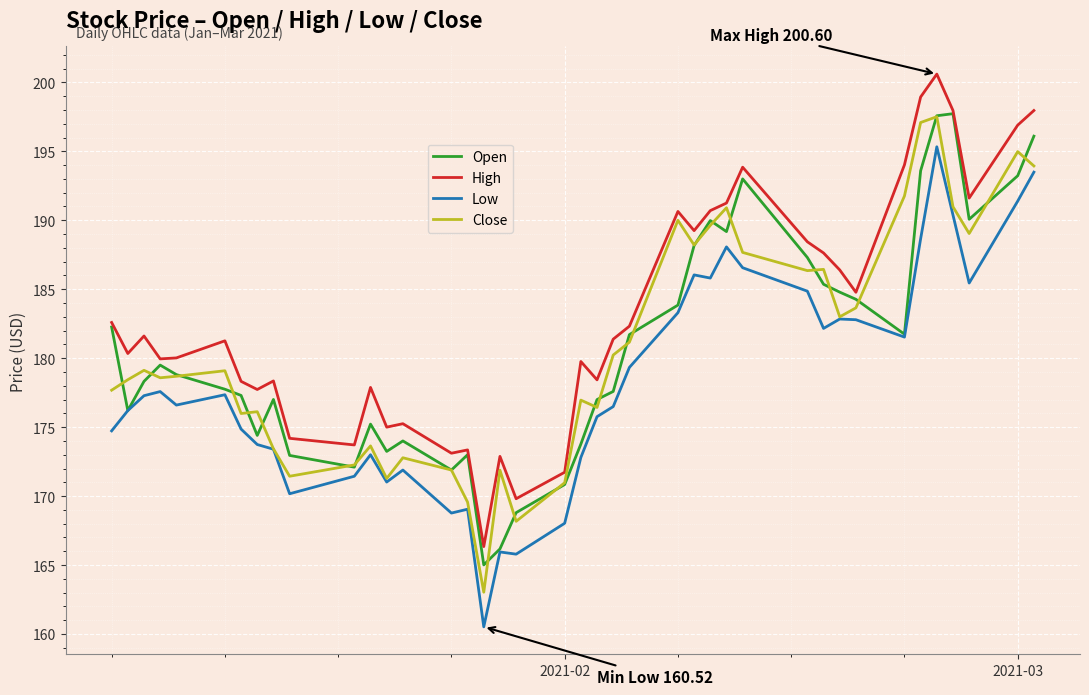

What is the smallest value displayed?

160.5